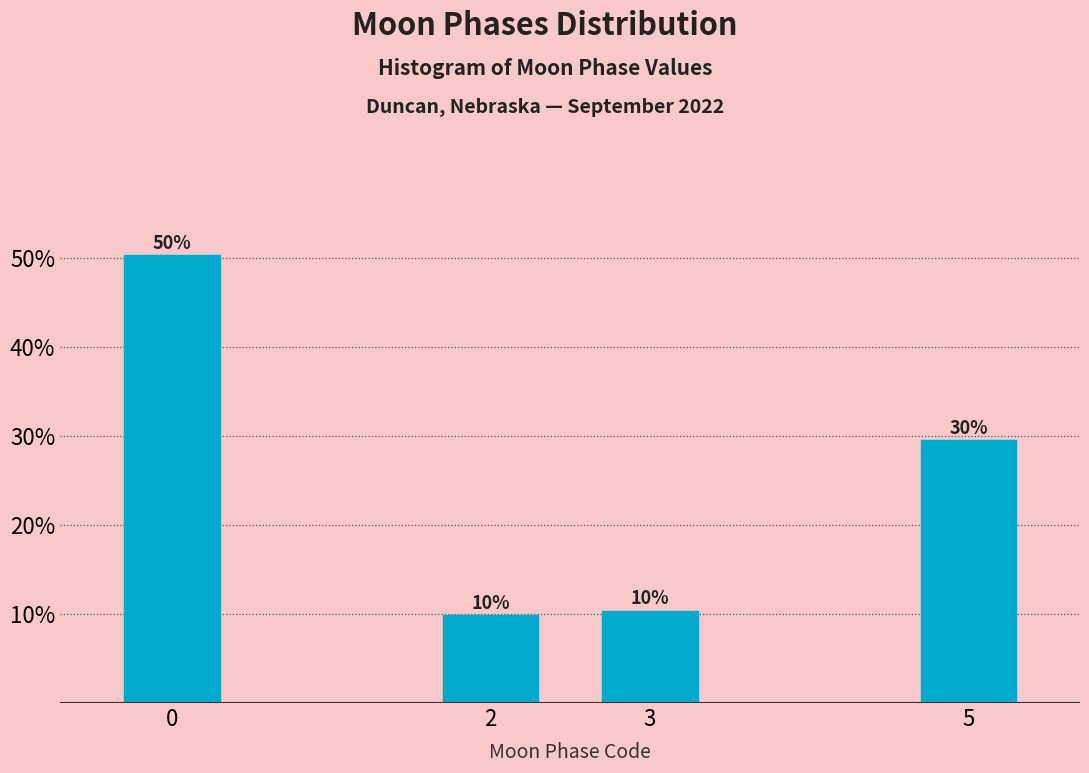

How many bars are there in total?

4